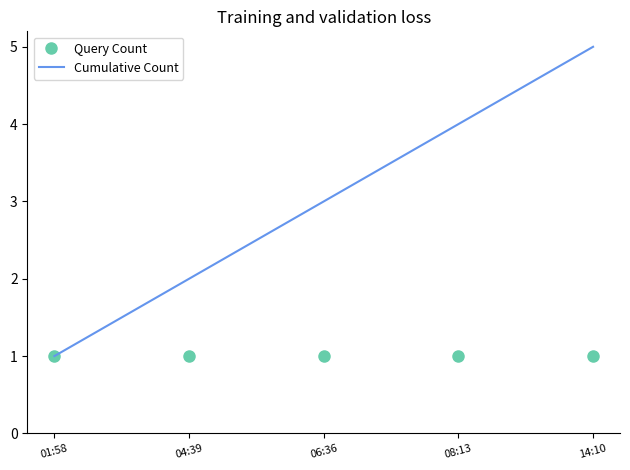

What is the total value across all series at 04:39?

3